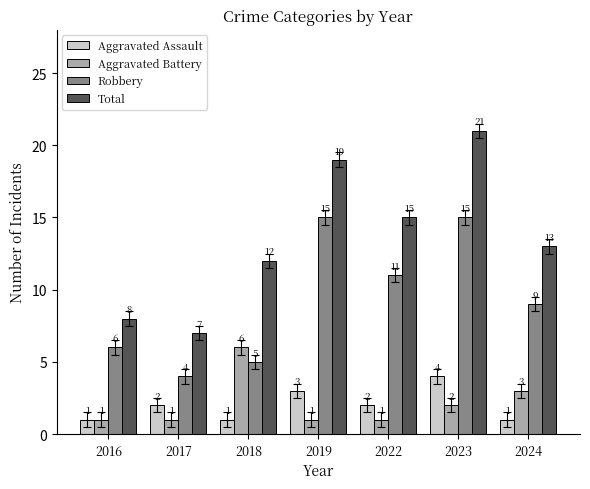

What is the average value of the Aggravated Assault series?

2